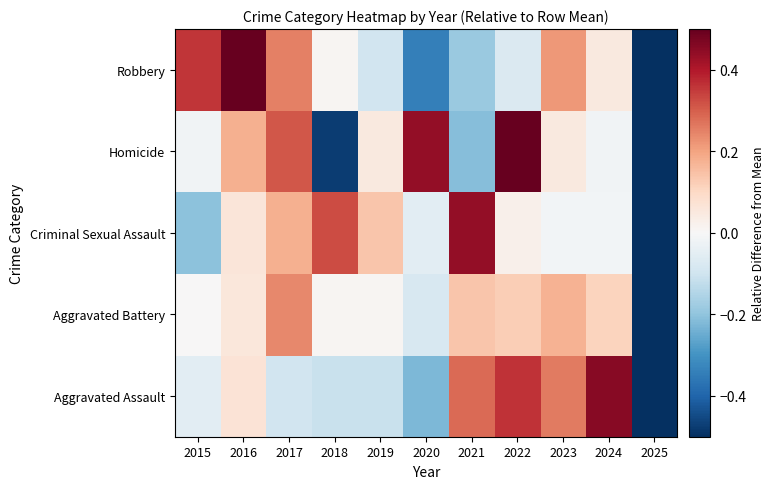

What is the spread (max minus min) of values at 2022?

0.6